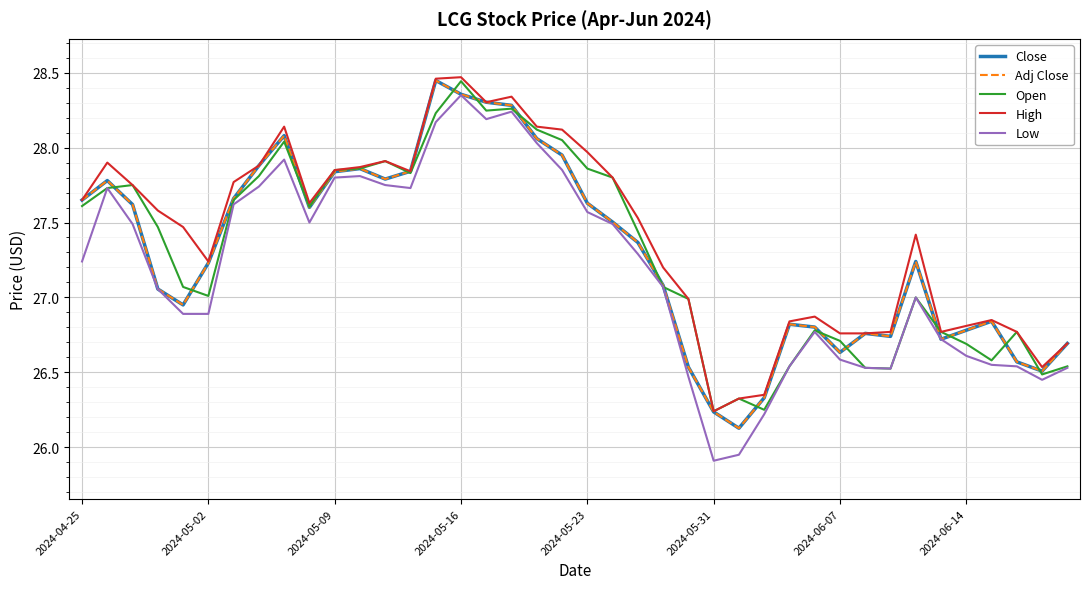

What is the sum of all High values?

1096.6